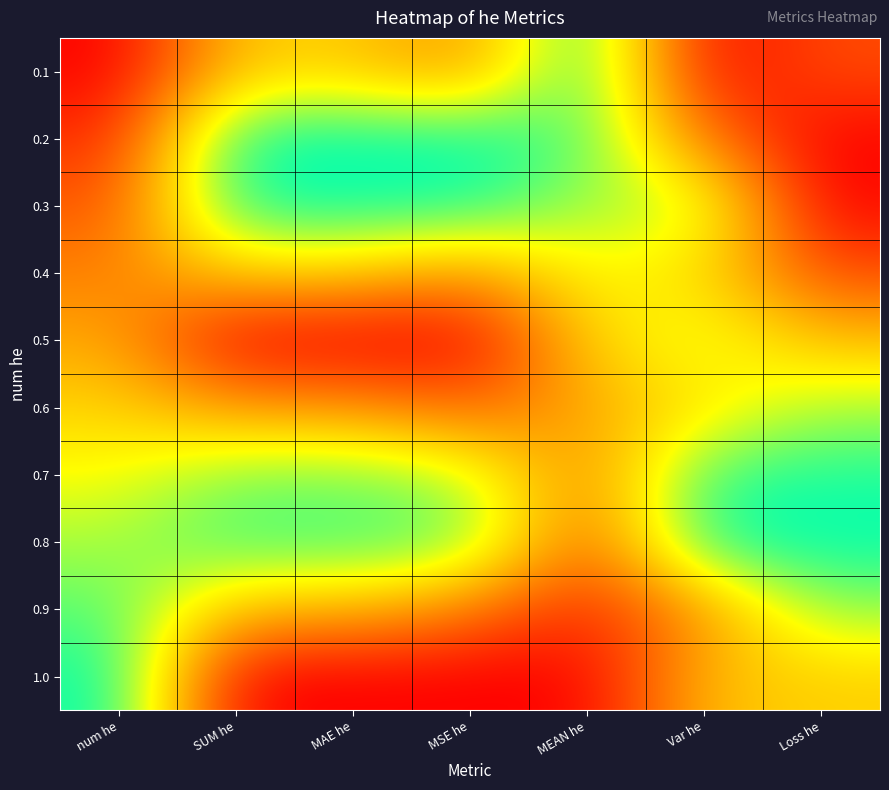

At which category does the chart reach its peak across all series?

MEAN he